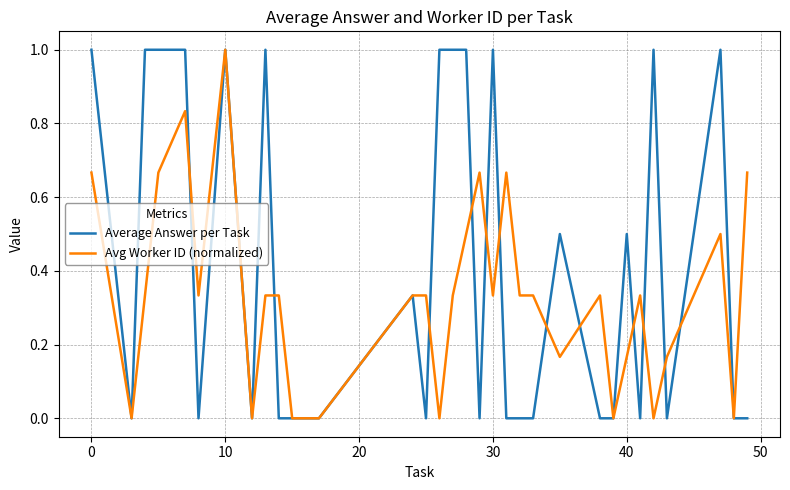

Rank the series by their average value, from highest to lowest.

Average Answer per Task, Avg Worker ID (normalized)